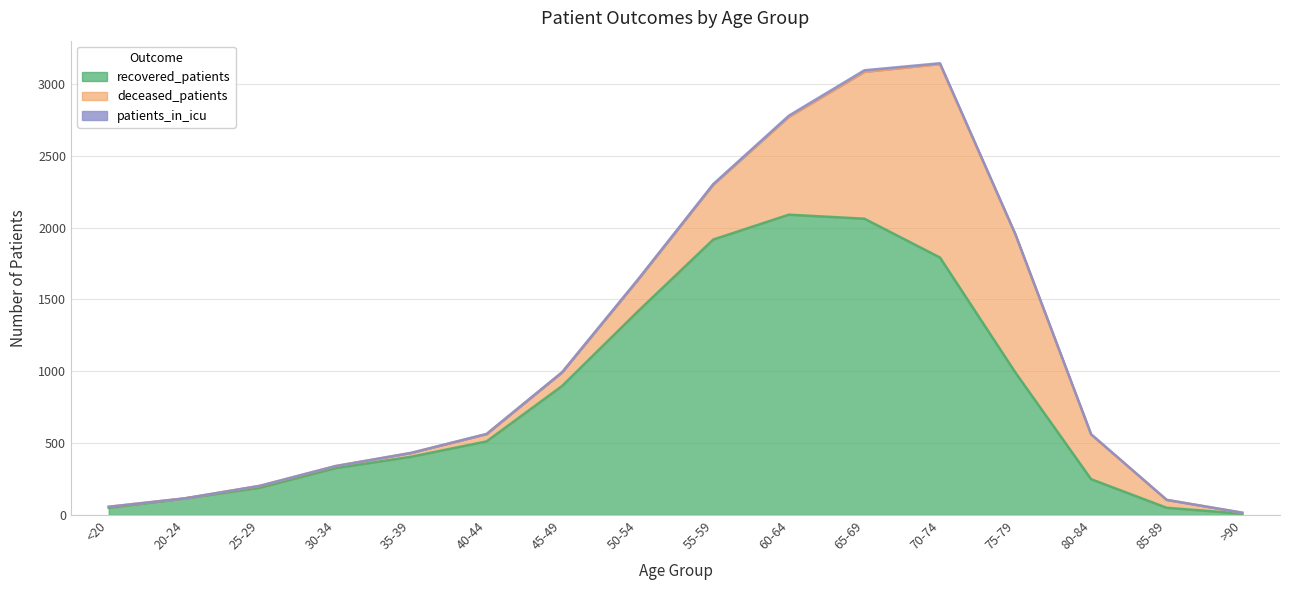

At which label does recovered_patients first exceed 512?

45-49